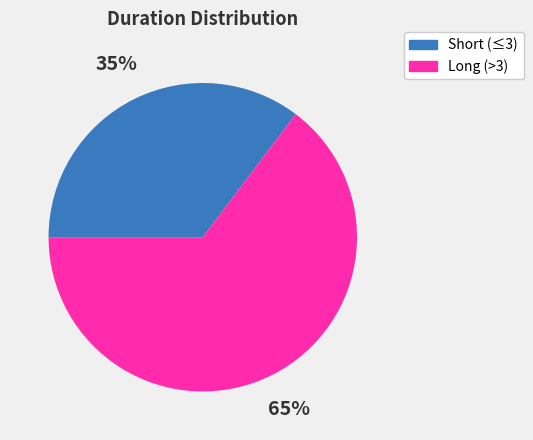

Is there any slice that represents more than half of the pie?

Yes